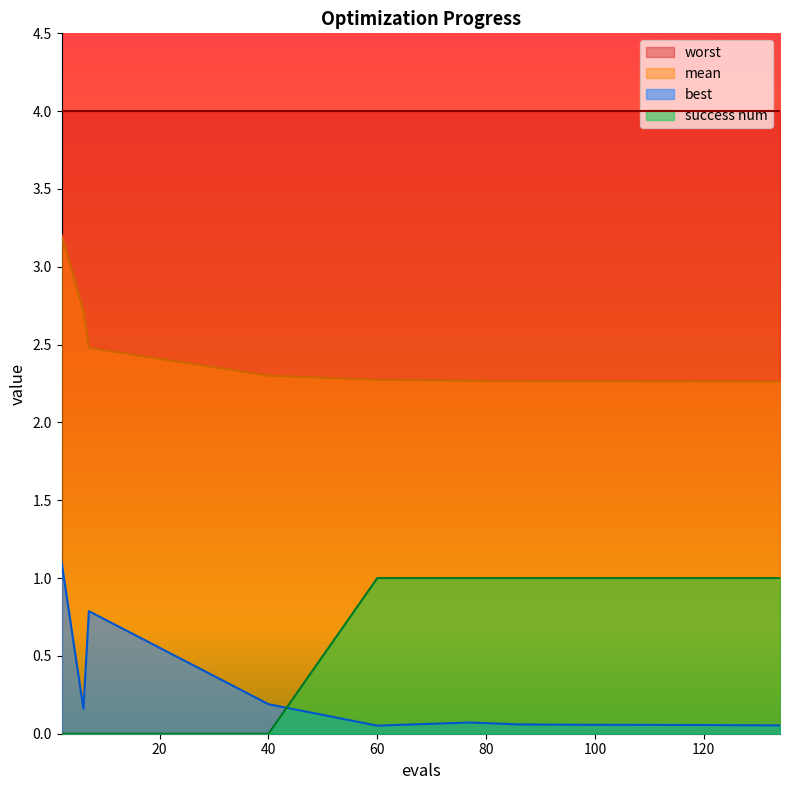

True or false: mean and best cross at least once.

False